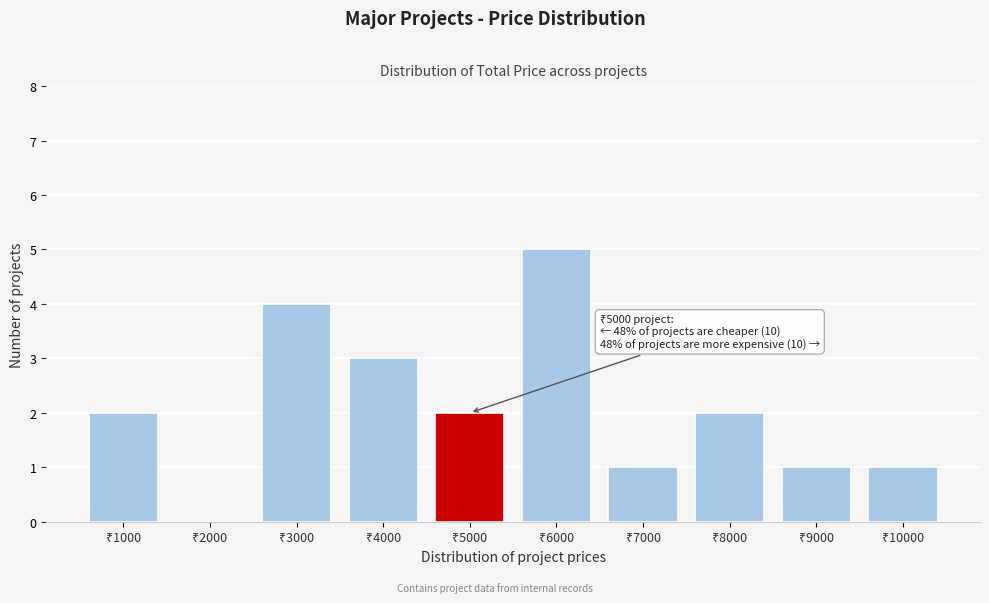

What is the greatest value displayed?

5